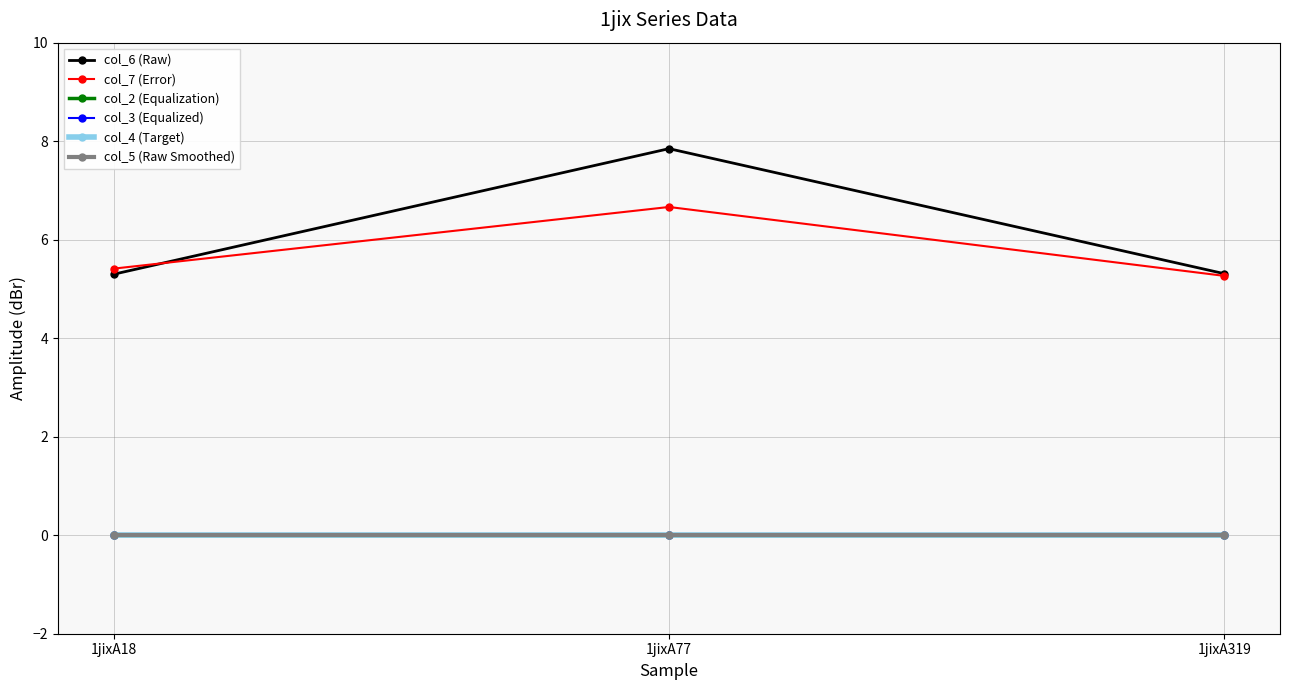

Reading right to left, extract all data points from this chart.

col_6 (Raw): 1jixA319=5.3	1jixA77=7.8	1jixA18=5.3
col_7 (Error): 1jixA319=5.3	1jixA77=6.7	1jixA18=5.4
col_2 (Equalization): 1jixA319=0.0	1jixA77=0.0	1jixA18=0.0
col_3 (Equalized): 1jixA319=0.0	1jixA77=0.0	1jixA18=0.0
col_4 (Target): 1jixA319=0.0	1jixA77=0.0	1jixA18=0.0
col_5 (Raw Smoothed): 1jixA319=0.0	1jixA77=0.0	1jixA18=0.0